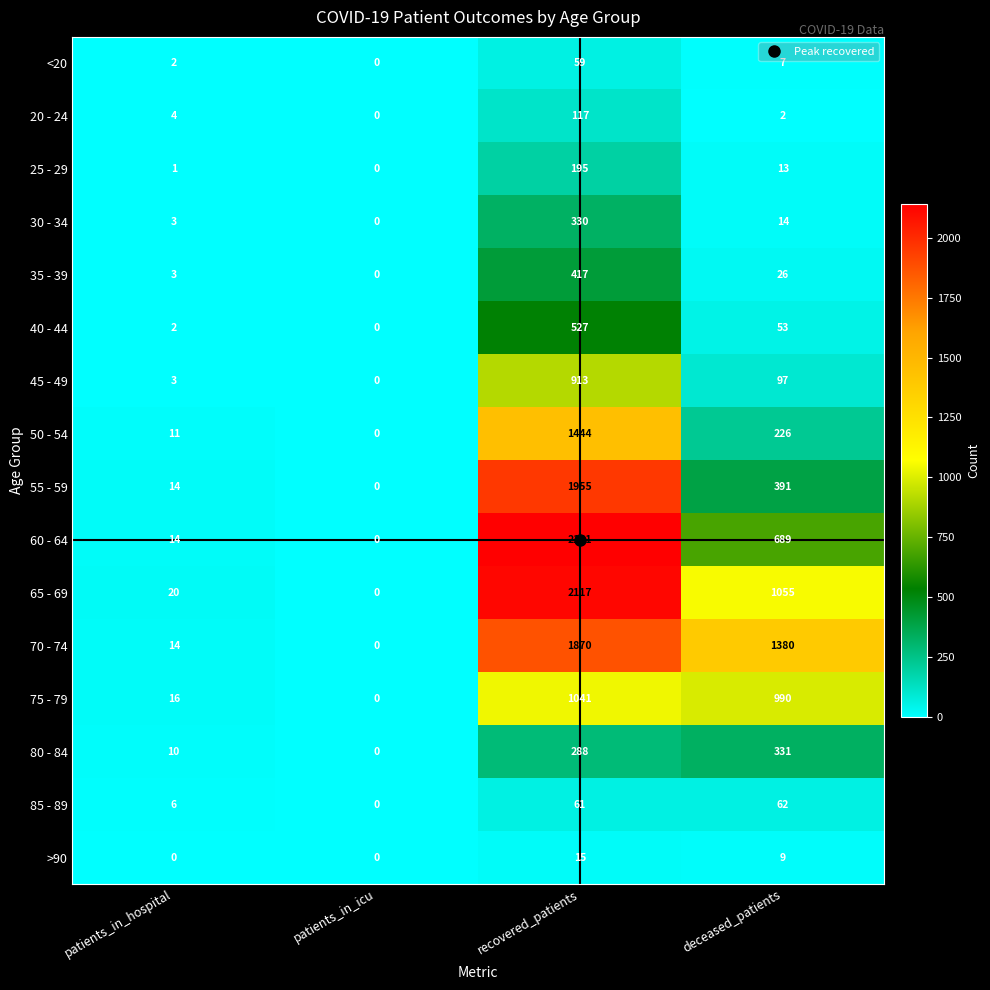

What is the difference between the 45 - 49 values at deceased_patients and recovered_patients?

816